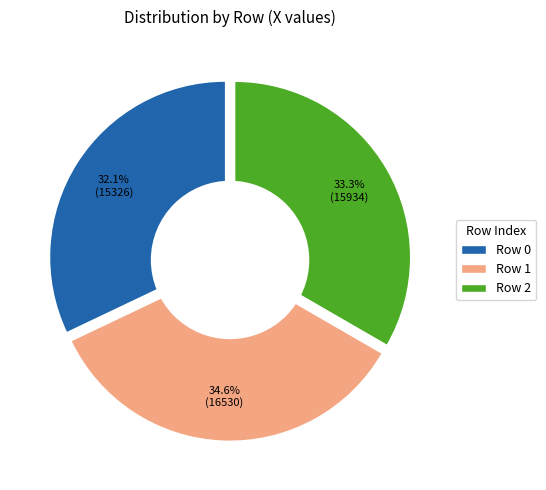

Which slice is the largest?

1